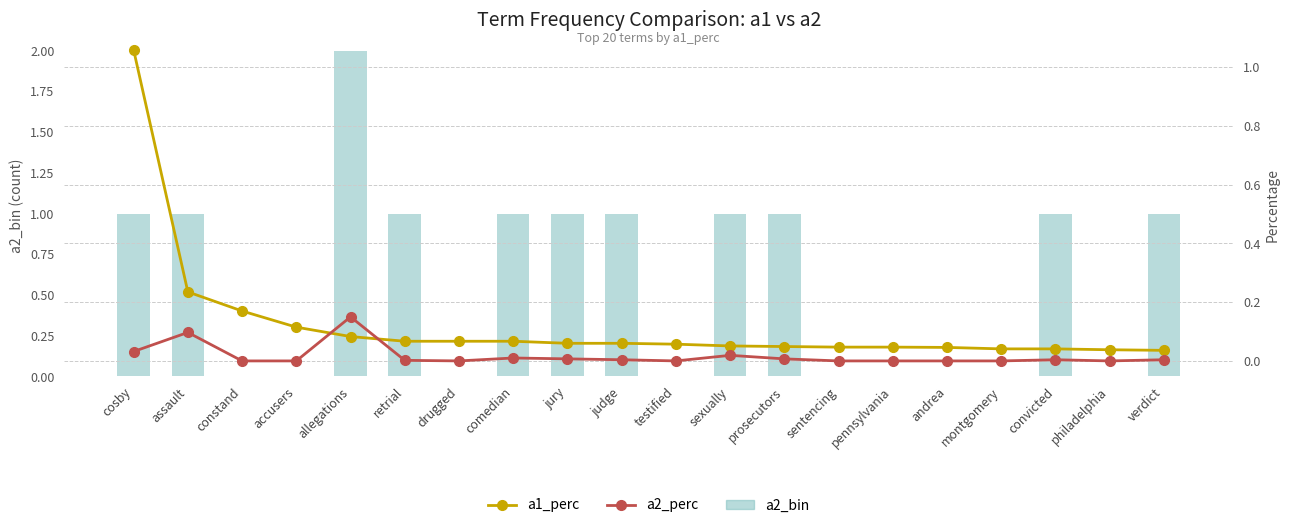

What are all the series names shown in the legend?

a2_bin, a1_perc, a2_perc